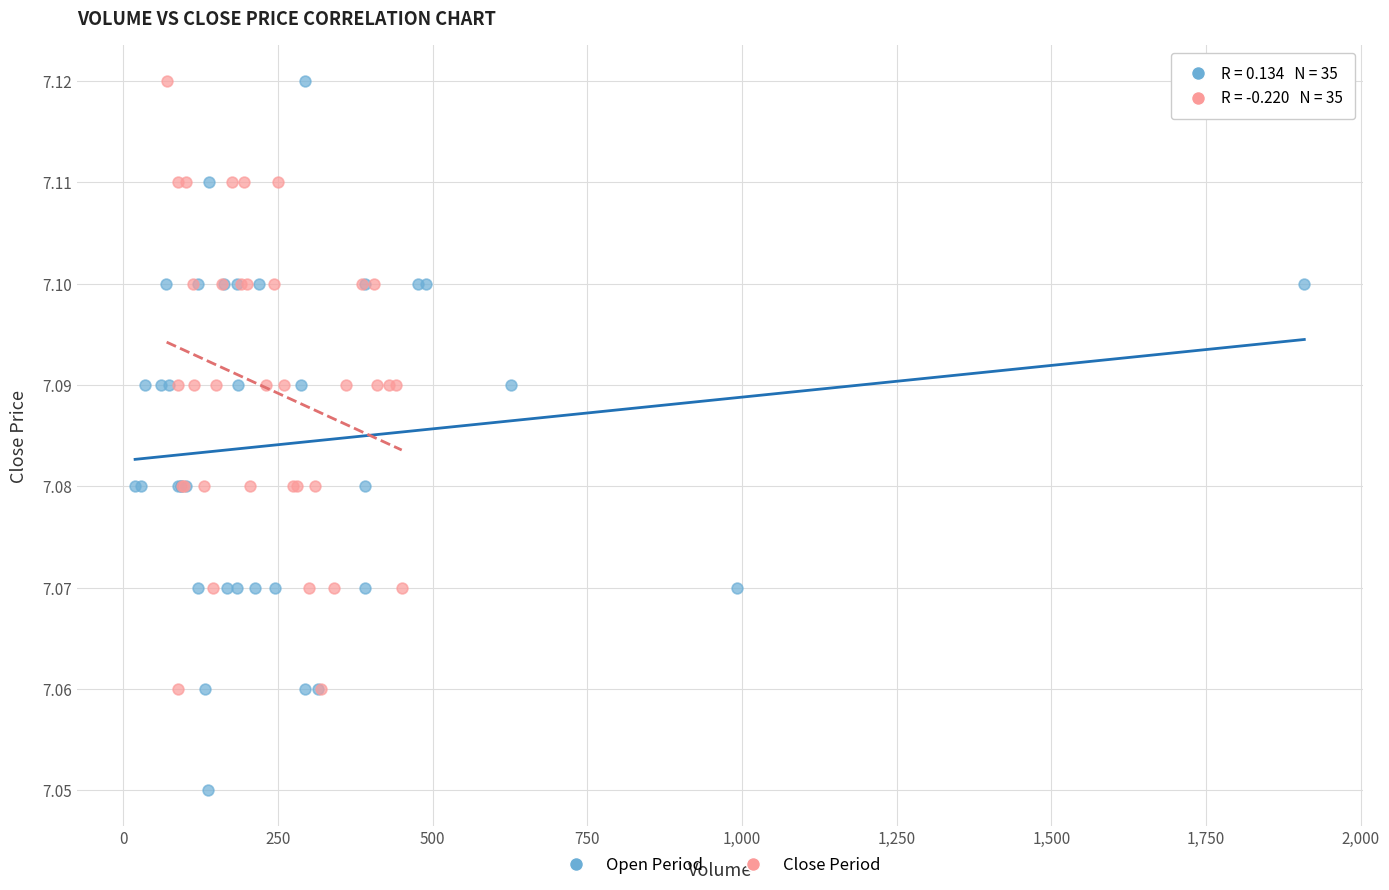

Which series reaches the minimum Y coordinate?

Open Period